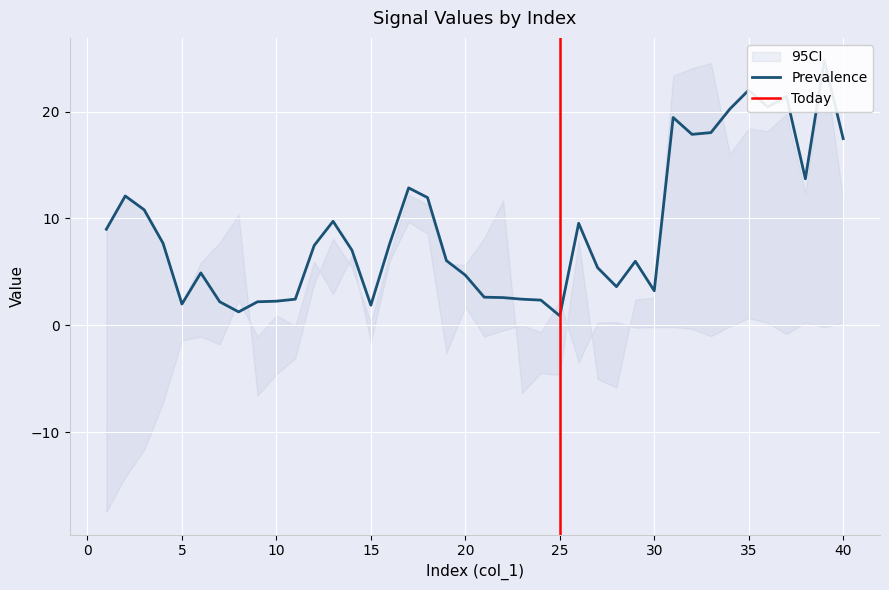

How many lines are shown in the chart?

3